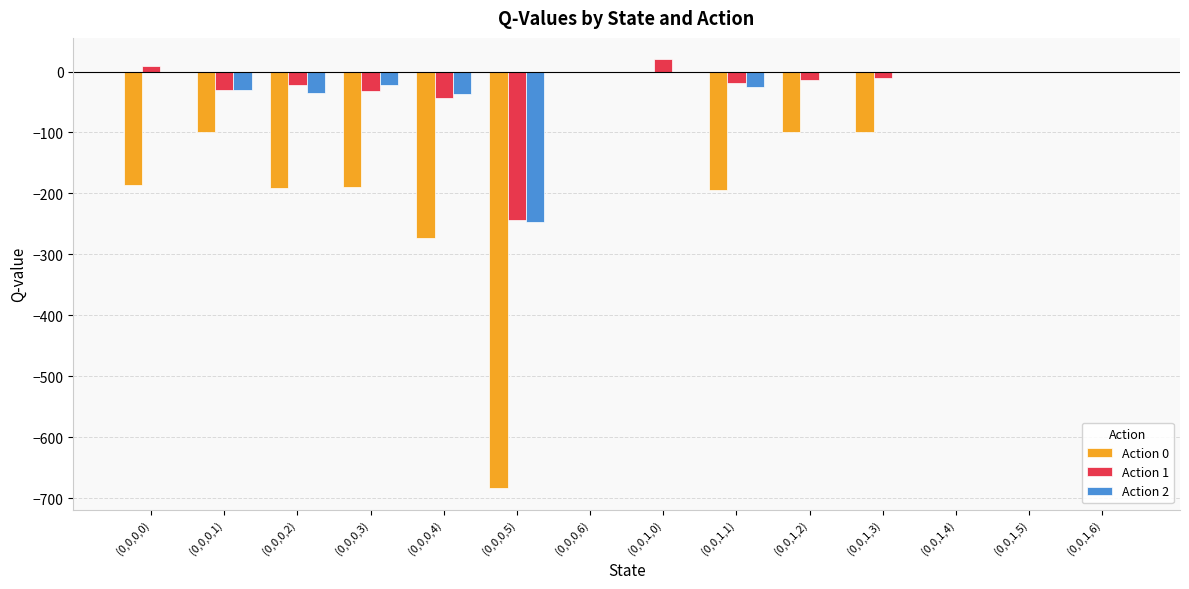

What is the maximum value shown in the chart?

20.0